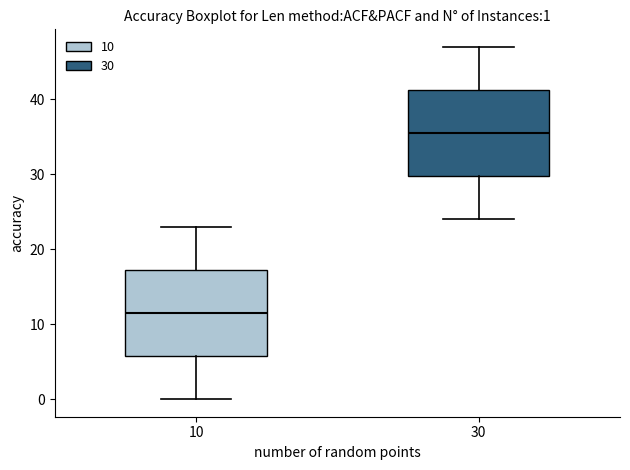

Which box has the highest median line?

30